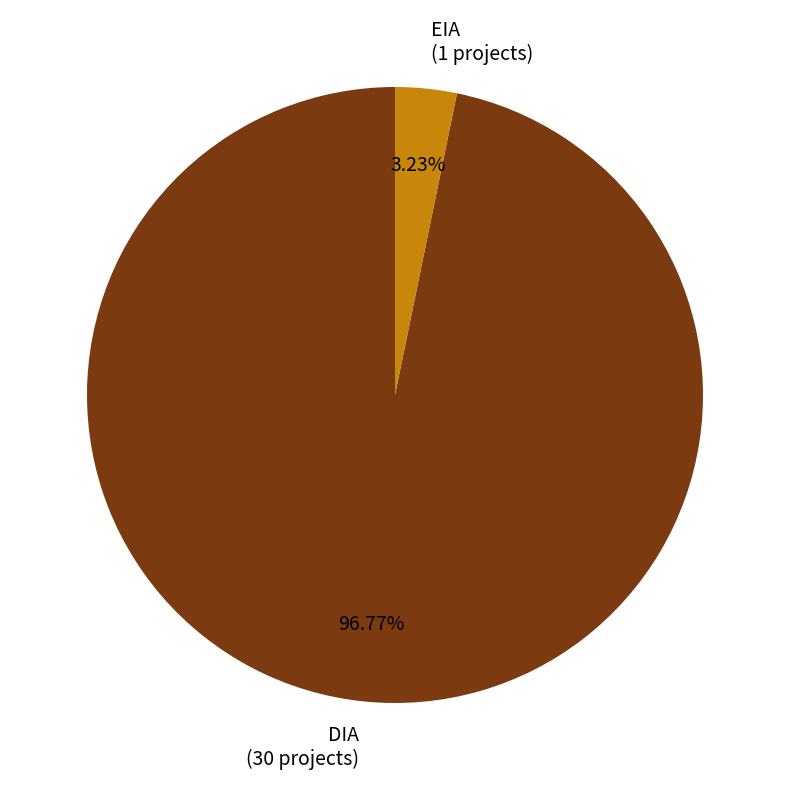

What percentage is the EIA slice, to the nearest percent?

3%